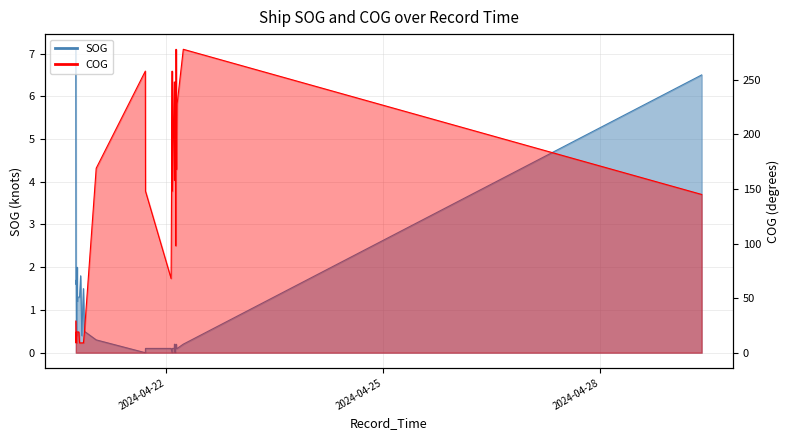

Which label corresponds to the largest value in the chart?

2024-04-22 03:22:22